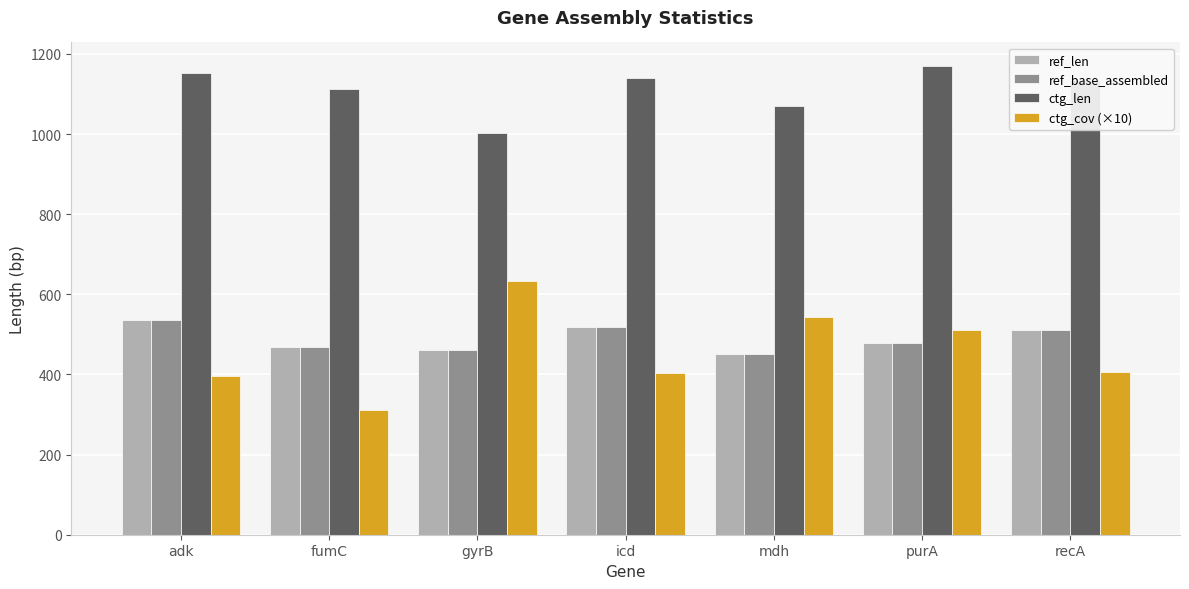

Which series has the largest range (max minus min)?

ctg_cov (×10)